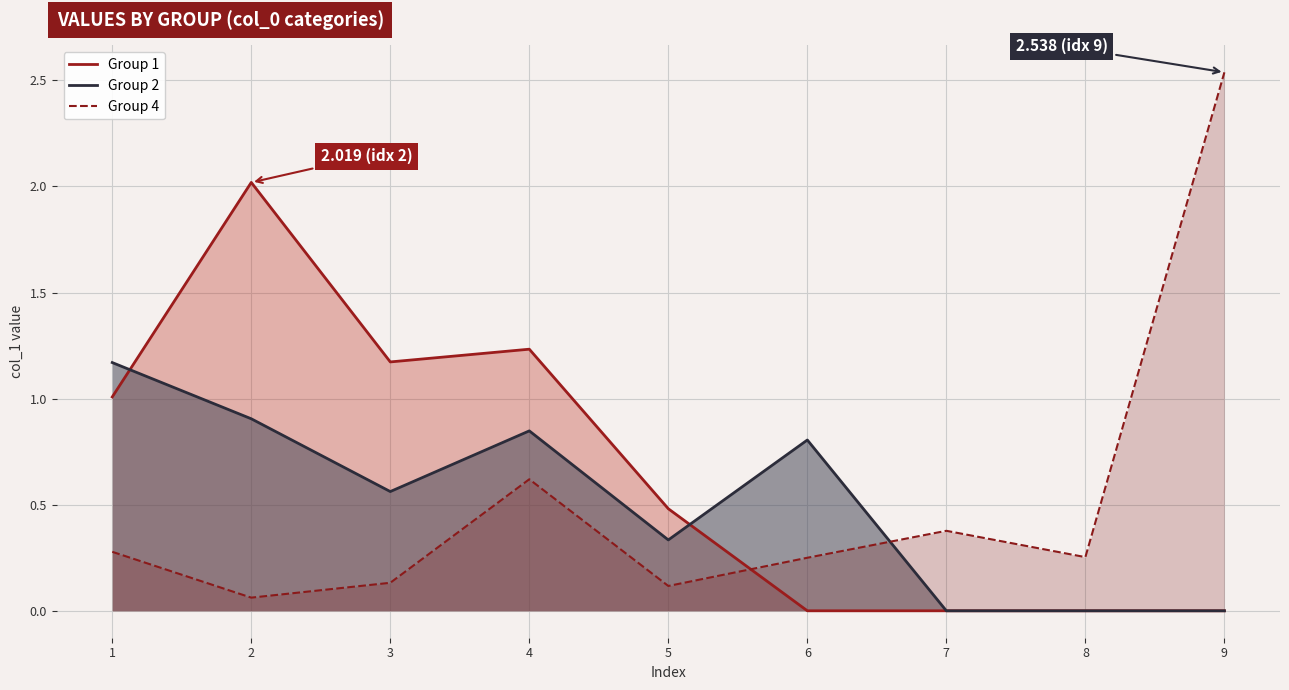

Which series has the largest range (max minus min)?

Group 4